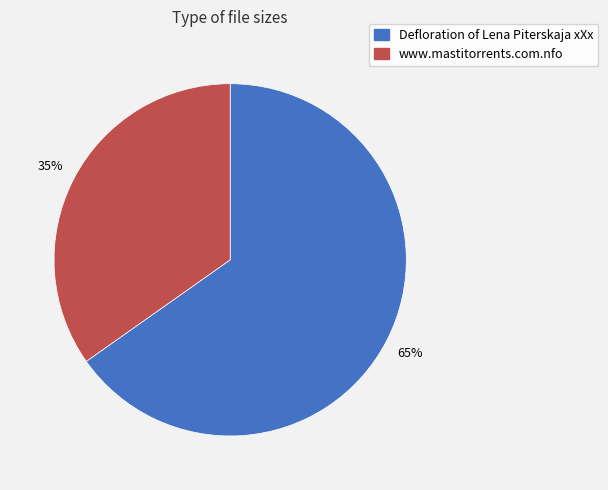

How many segments does this pie chart have?

2